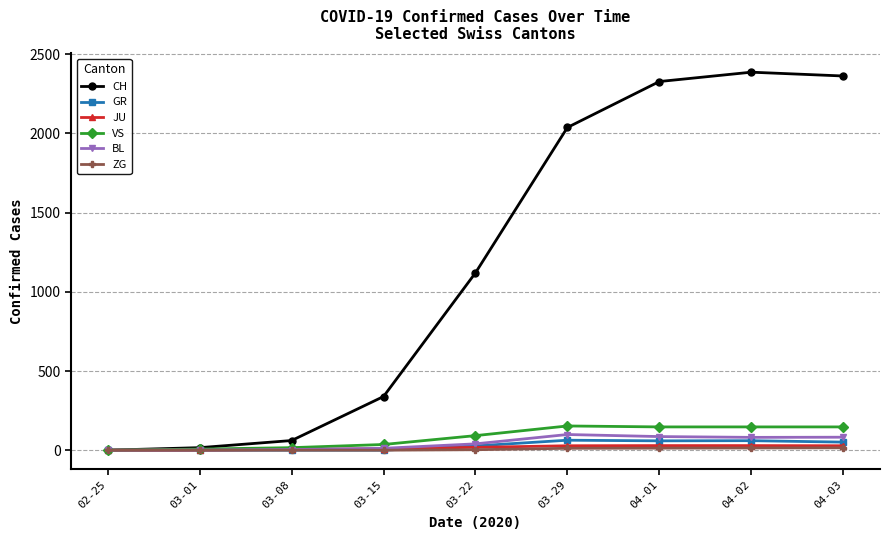

Which series has the largest total across all categories?

CH